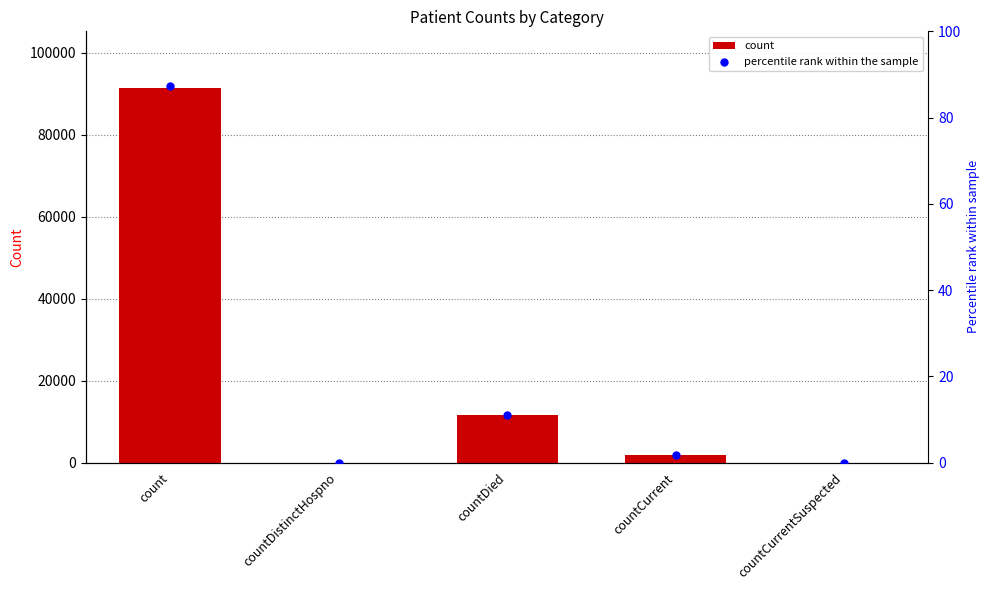

At which category is the sum across all series the highest?

count